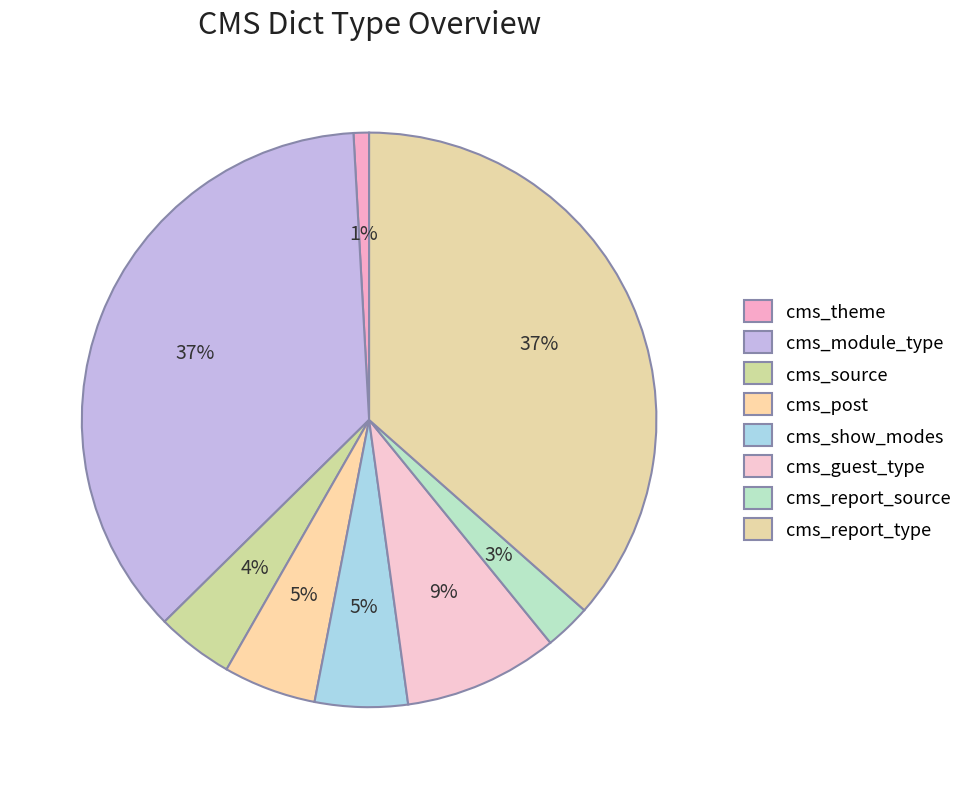

Count the number of slices in the pie.

8